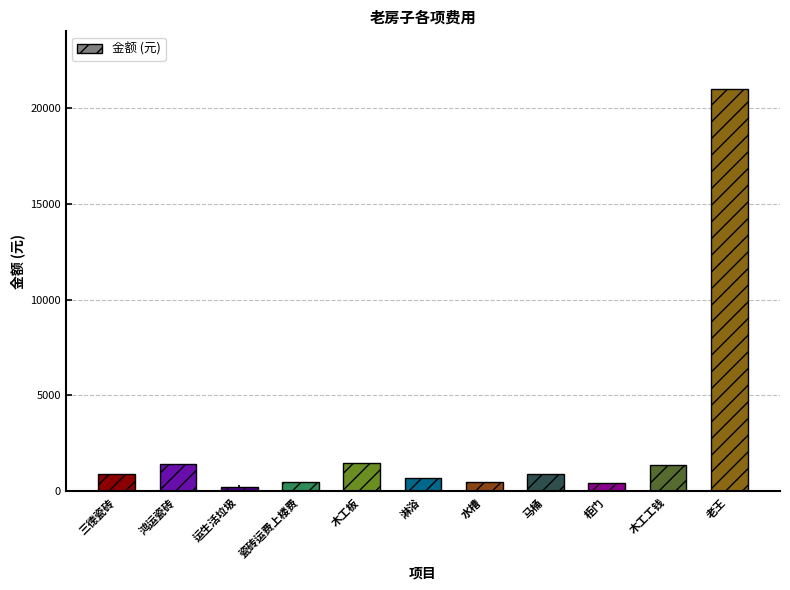

What is the difference between the maximum and minimum values?

20750